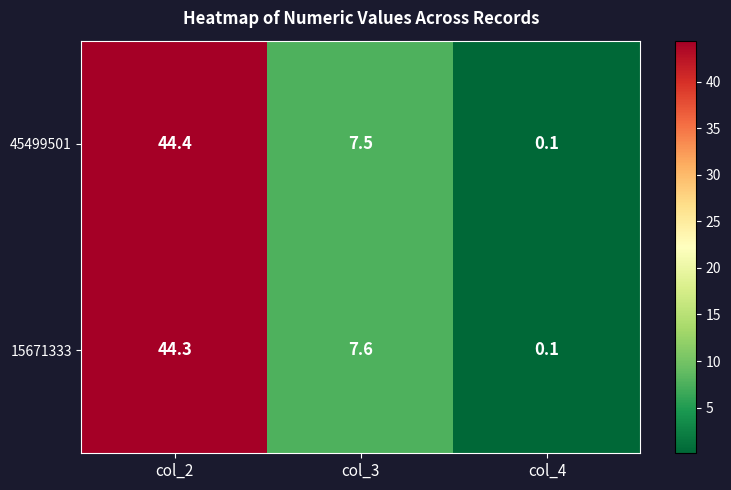

Which category has the highest value in the 45499501 series?

col_2